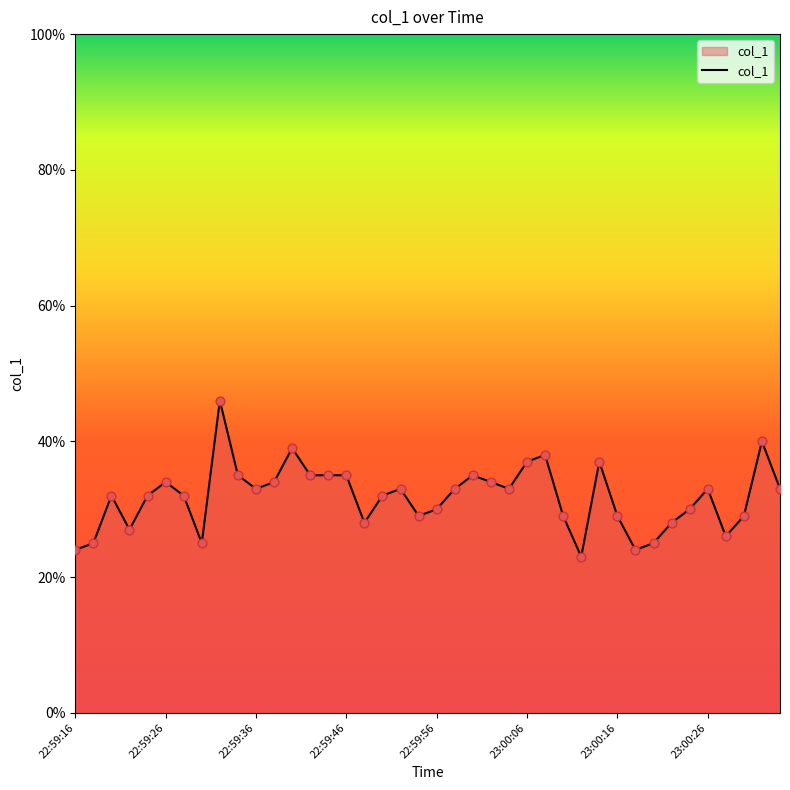

What is the difference between the maximum and minimum values?

23